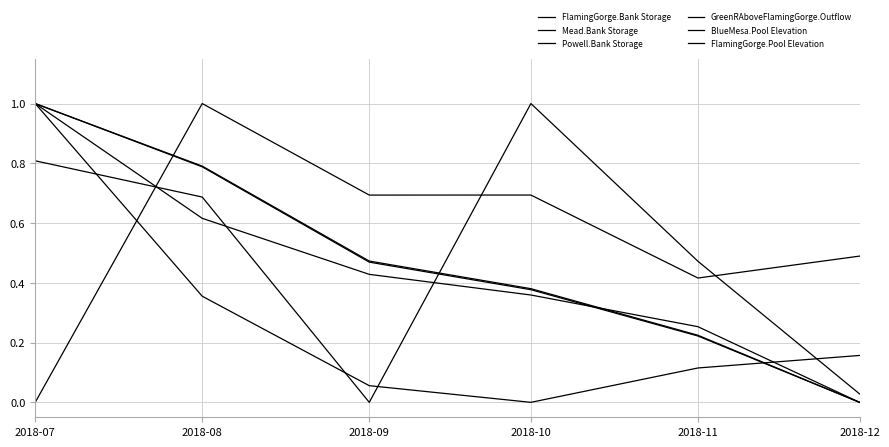

True or false: BlueMesa.Pool Elevation has a value of 0.4 at 2018-08.

True